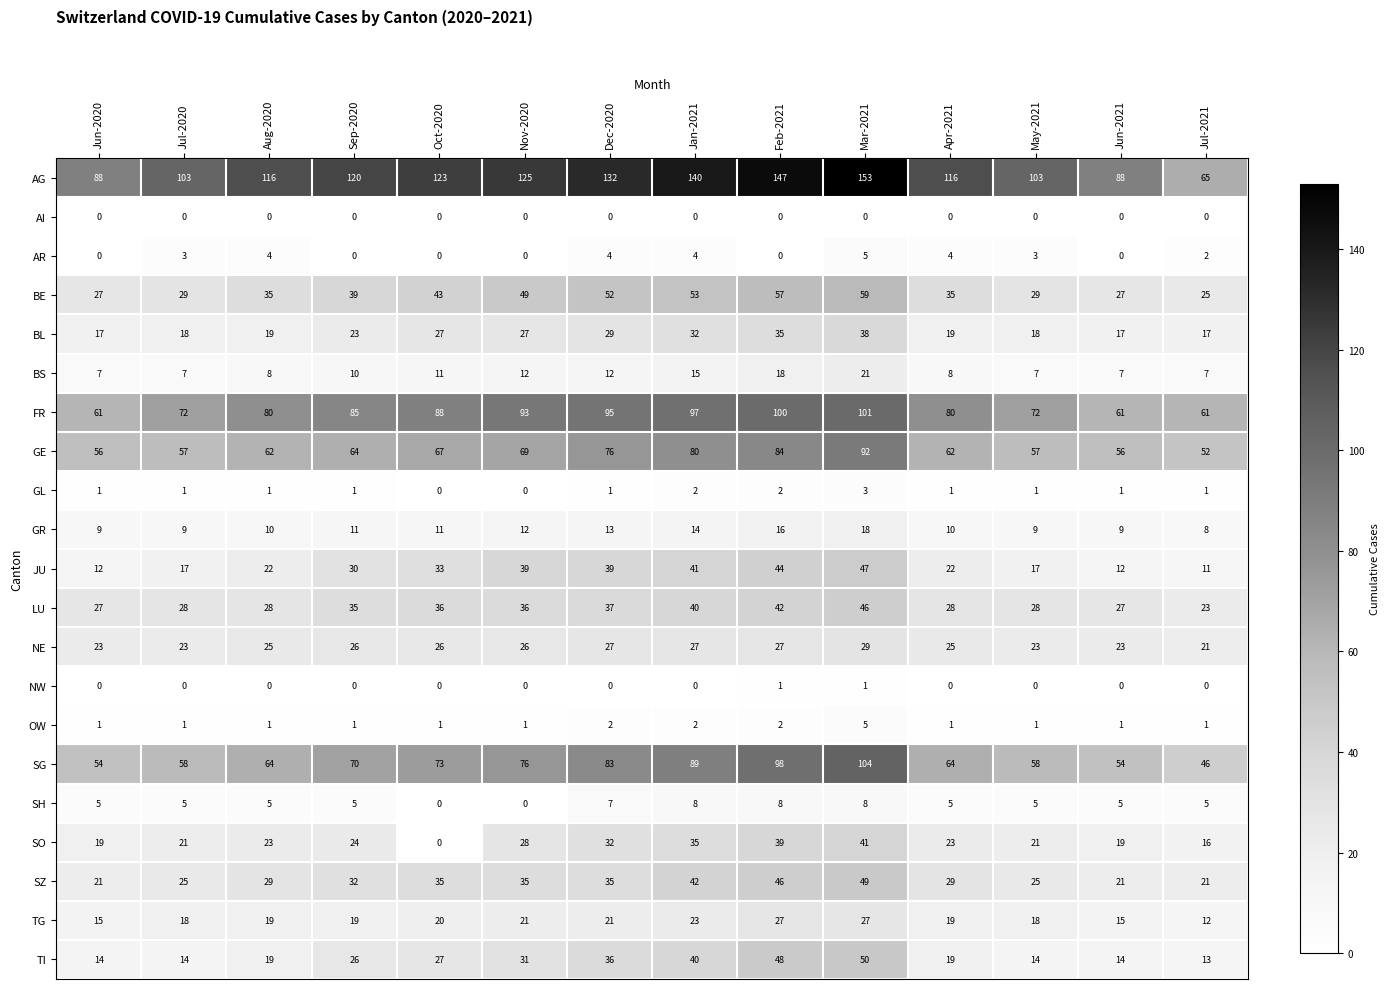

What is the difference between the maximum and minimum values in the JU series?

36